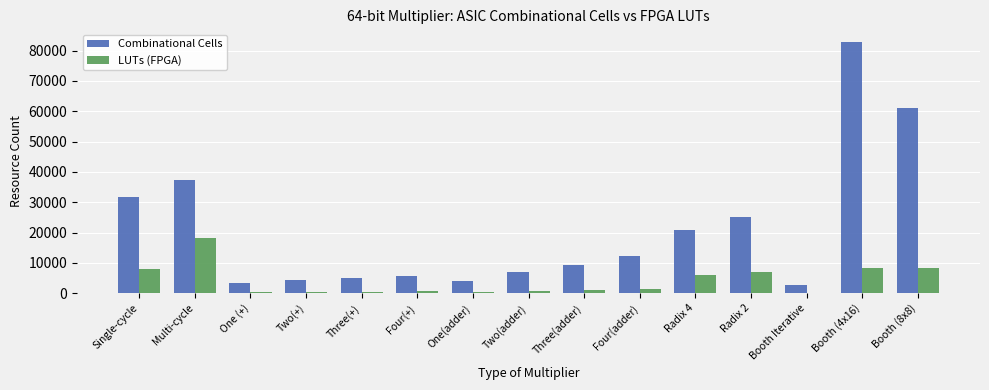

Which category has the highest value in the LUTs (FPGA) series?

Multi-cycle